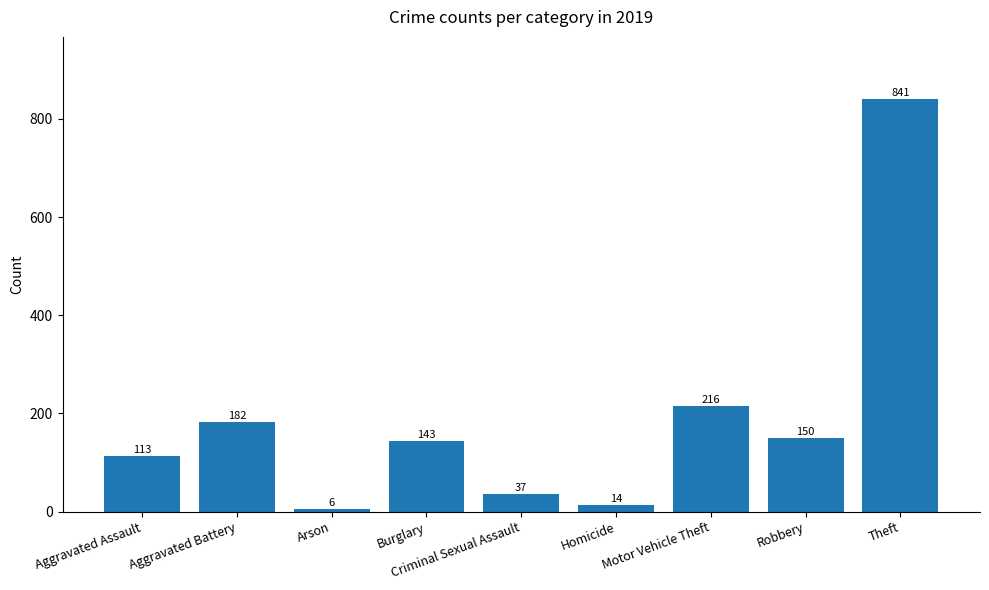

The chart shows a value of 99 at Motor Vehicle Theft. True or false?

False